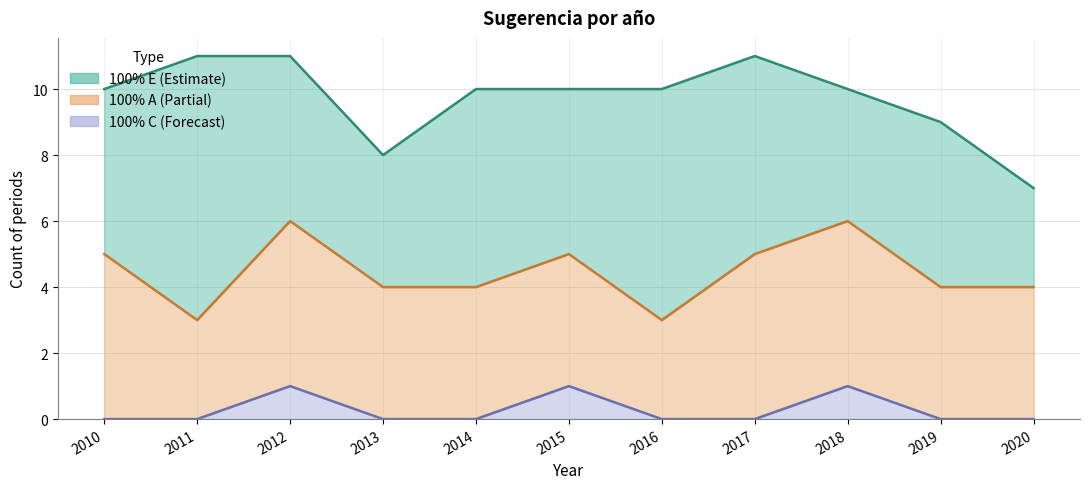

What is the difference between the highest and lowest values at 2017?

6